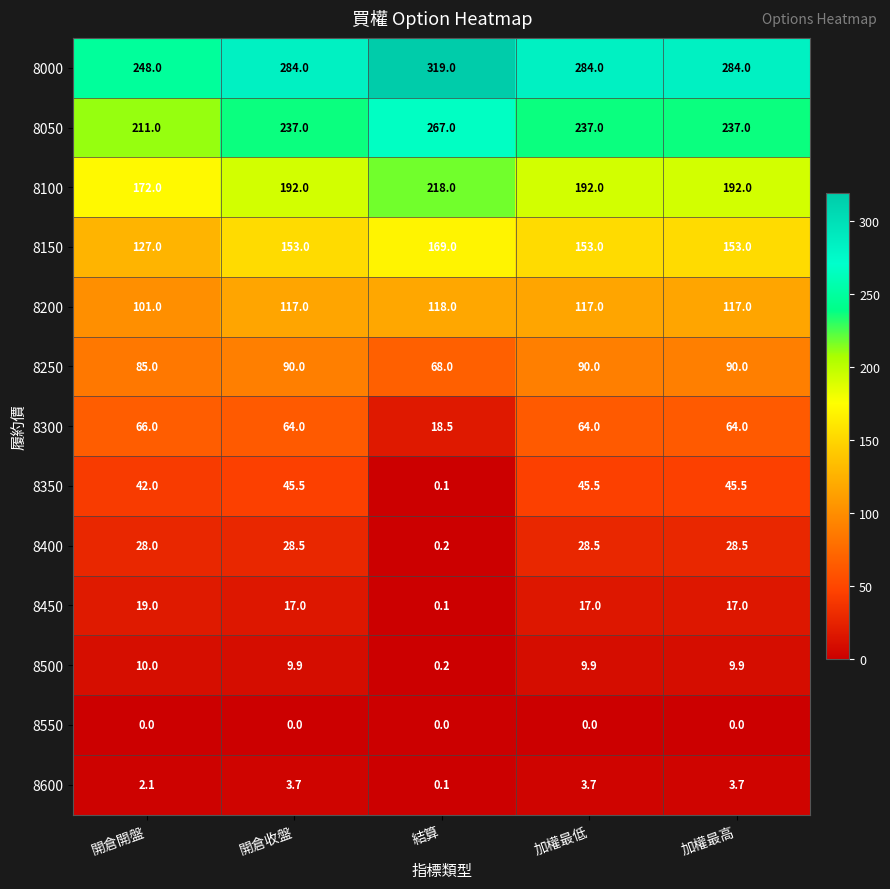

At which label does 8500 reach its peak?

開倉開盤